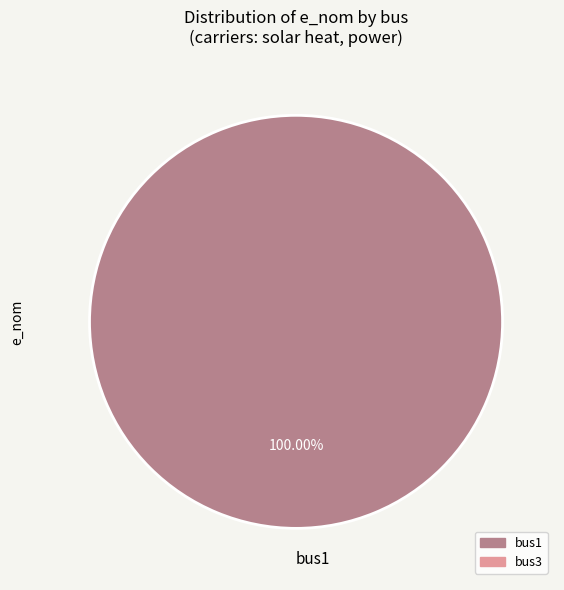

True or false: bus1 accounts for 100% of the total.

True